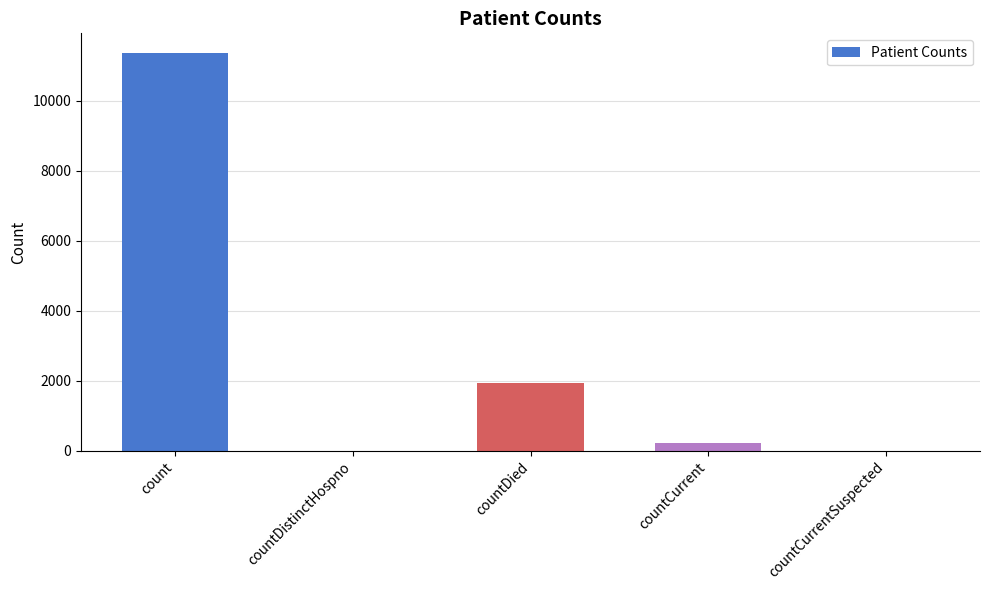

True or false: the data shows 1938 at countDied.

True